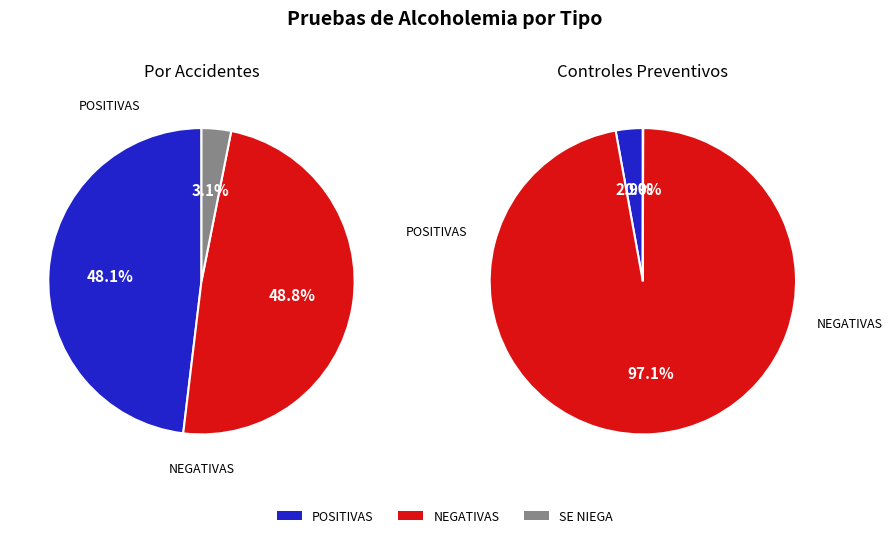

How much of the chart is everything except SE NIEGA?

99.9%